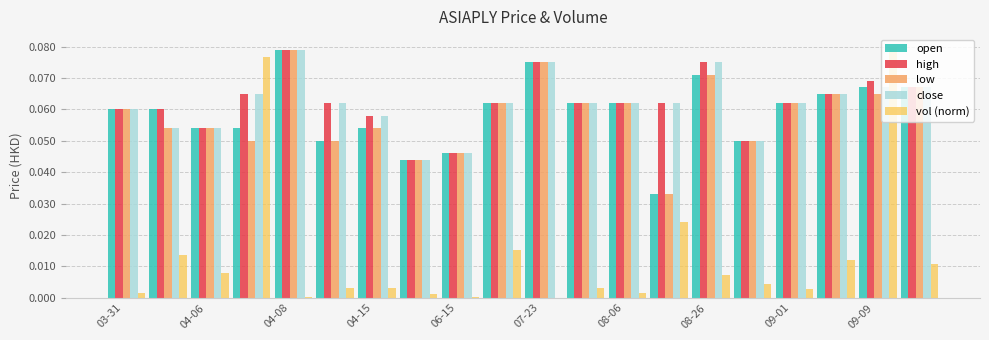

What is the sum of all low values?

1.2